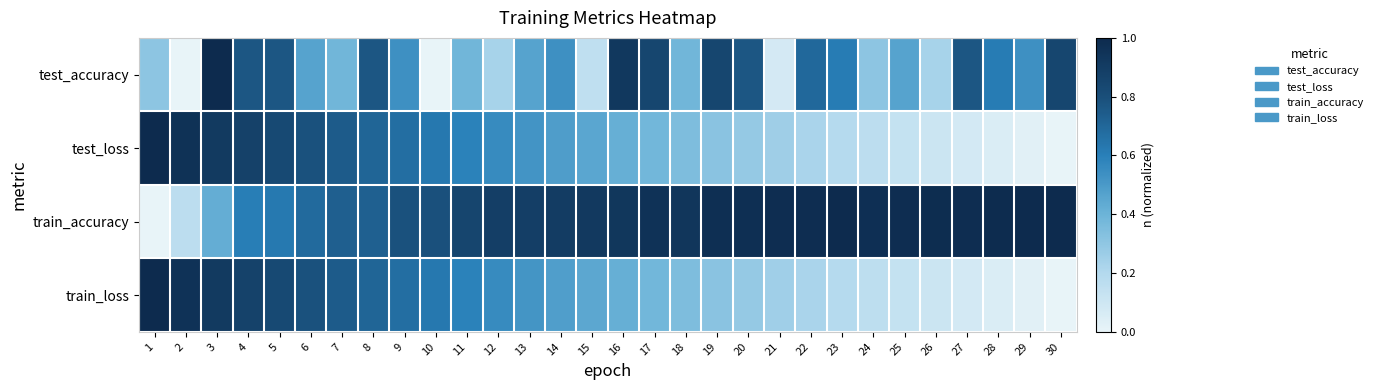

Rank the series at 10 from lowest to highest value.

test_accuracy, train_loss, test_loss, train_accuracy